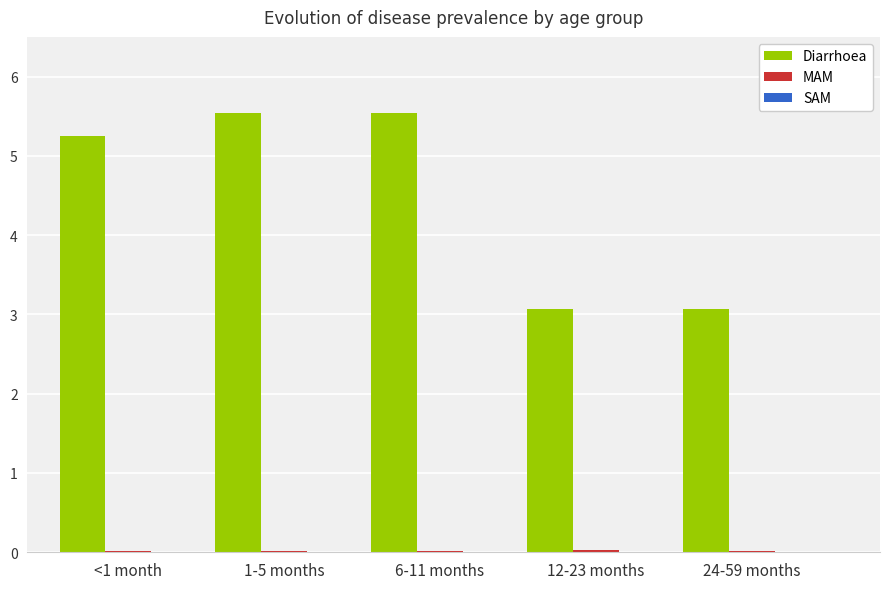

Which series changed the most between 6-11 months and 12-23 months?

Diarrhoea